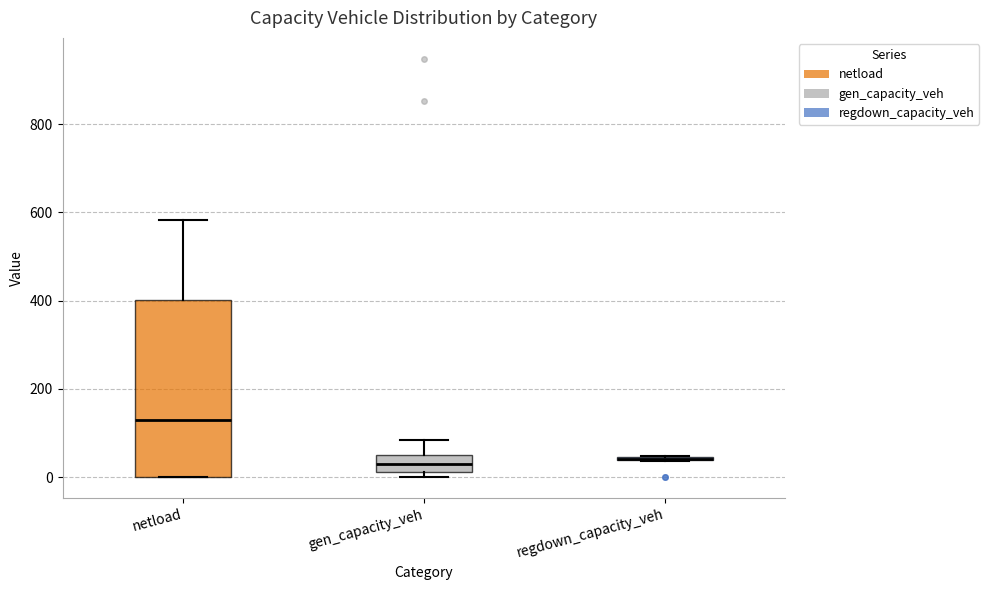

Reading left to right, read every box against the y-axis: the position of its median line, the range the box covers, and the ends of its whiskers. The values are not printed on the chart, so give them approximately, as read against the axis.

netload: median 120, box 0 to 400, whiskers 0 to 580
gen_capacity_veh: median 20 (inside the box), box 20 to 60, whiskers 0 to 80
regdown_capacity_veh: box collapsed to a line at 40, whiskers 40 to 40